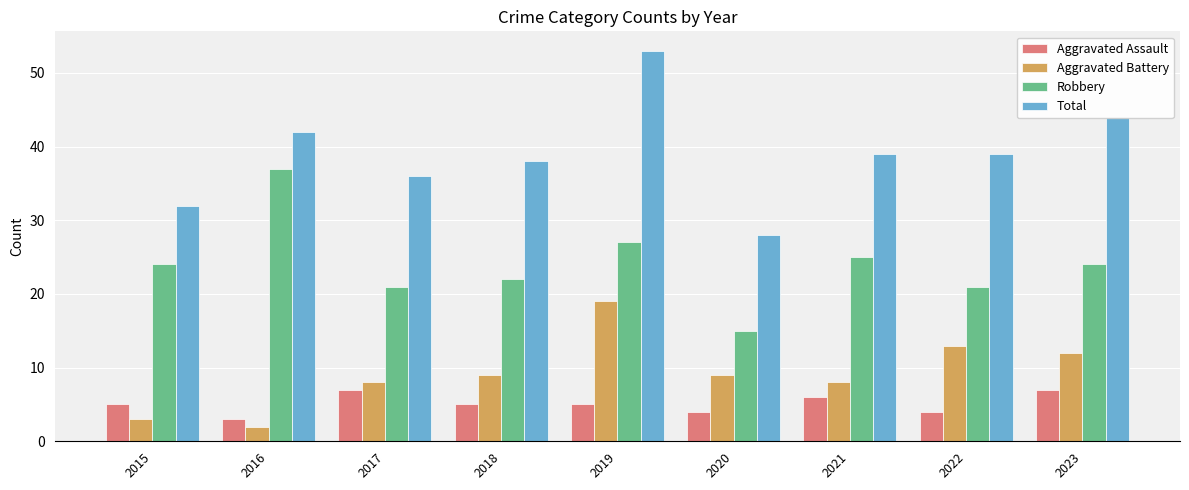

Is it true that Aggravated Assault equals 7 at 2023?

True